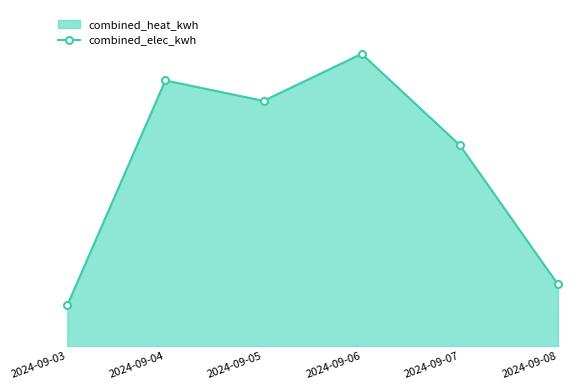

True or false: there are more than 1 points higher than both neighbors.

True